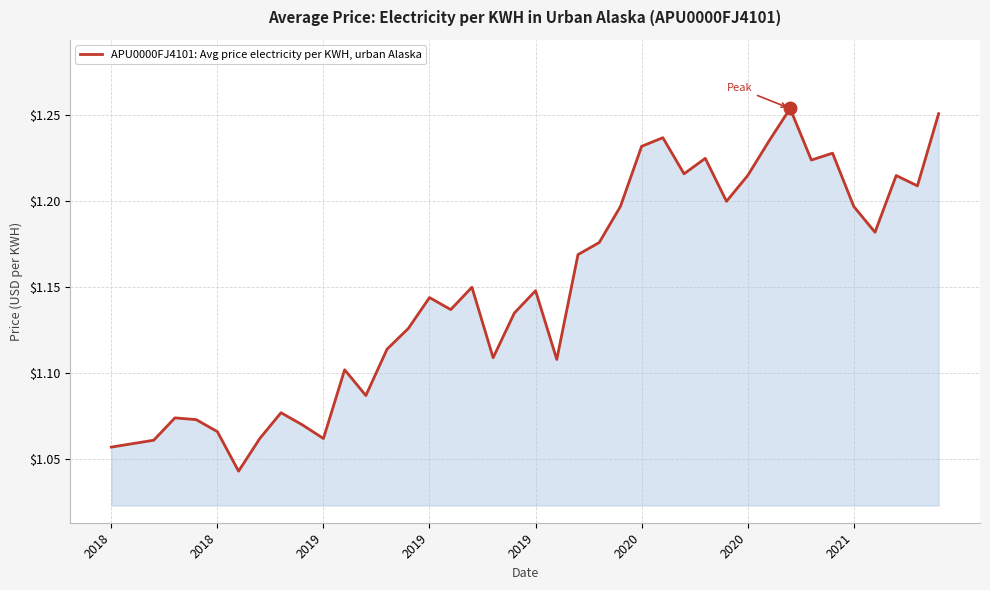

Does the chart display data point markers on the line(s)?

No